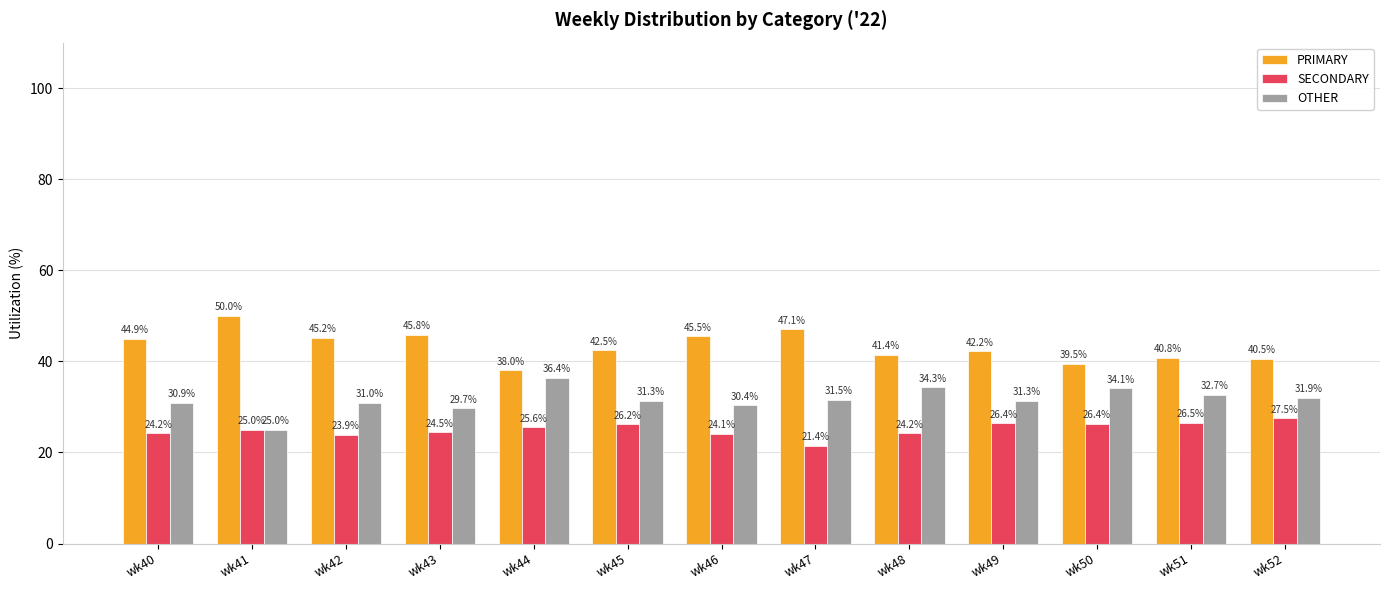

How many data points does each series have?

13